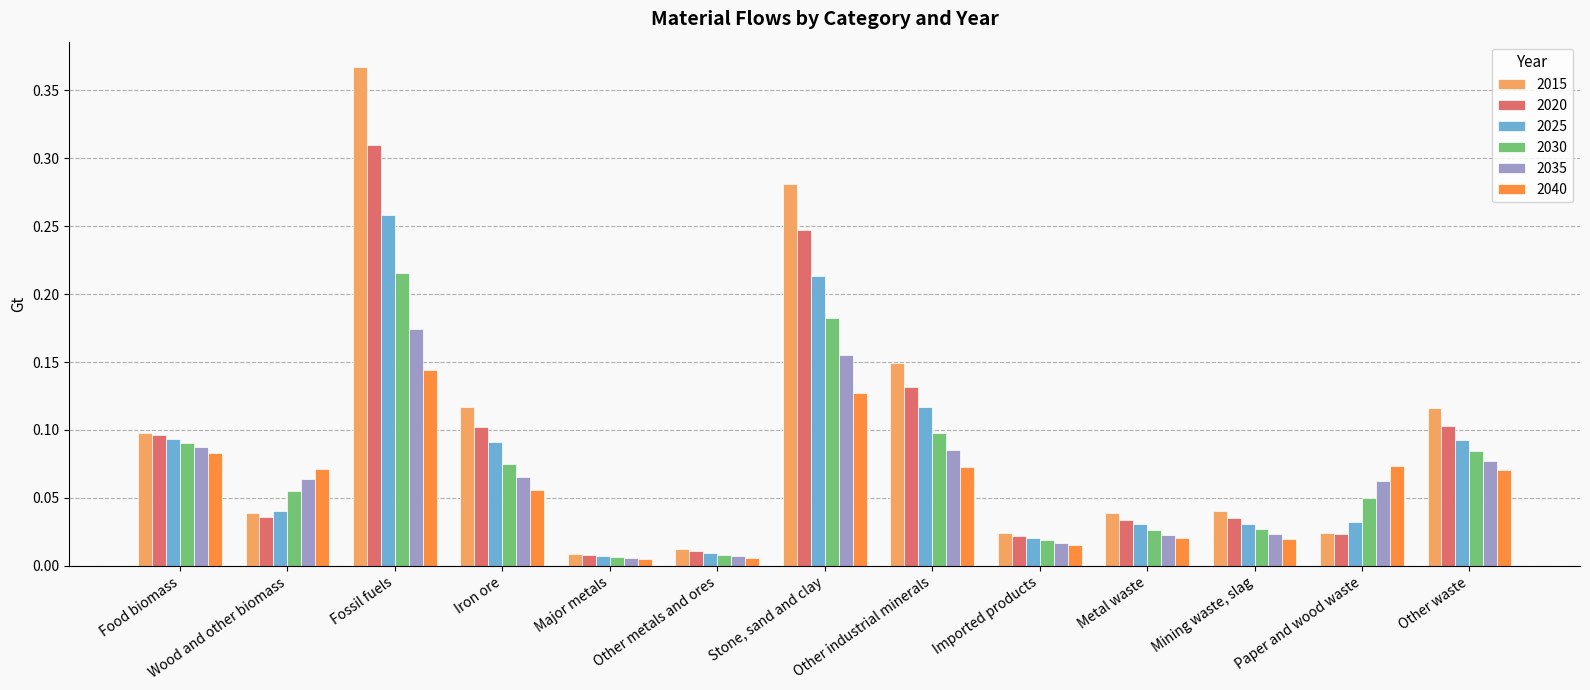

What is the sum of all 2035 values?

0.8